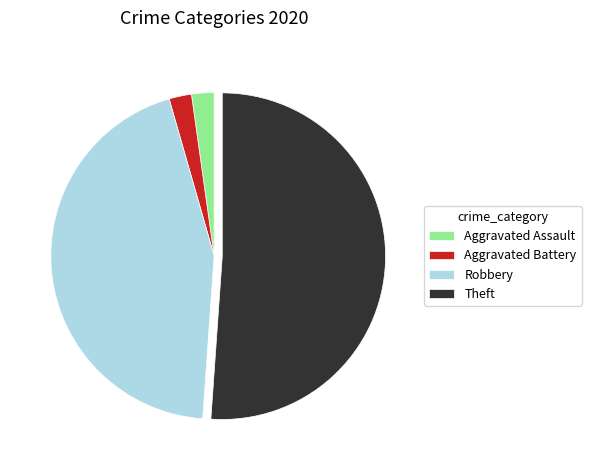

Does Theft represent more than half of the total?

Yes